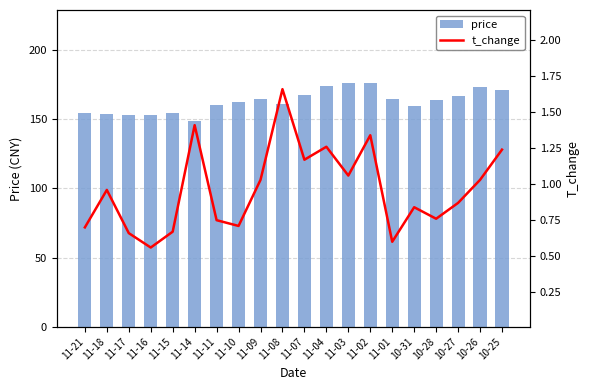

At which label is price closest to 162?

11-10